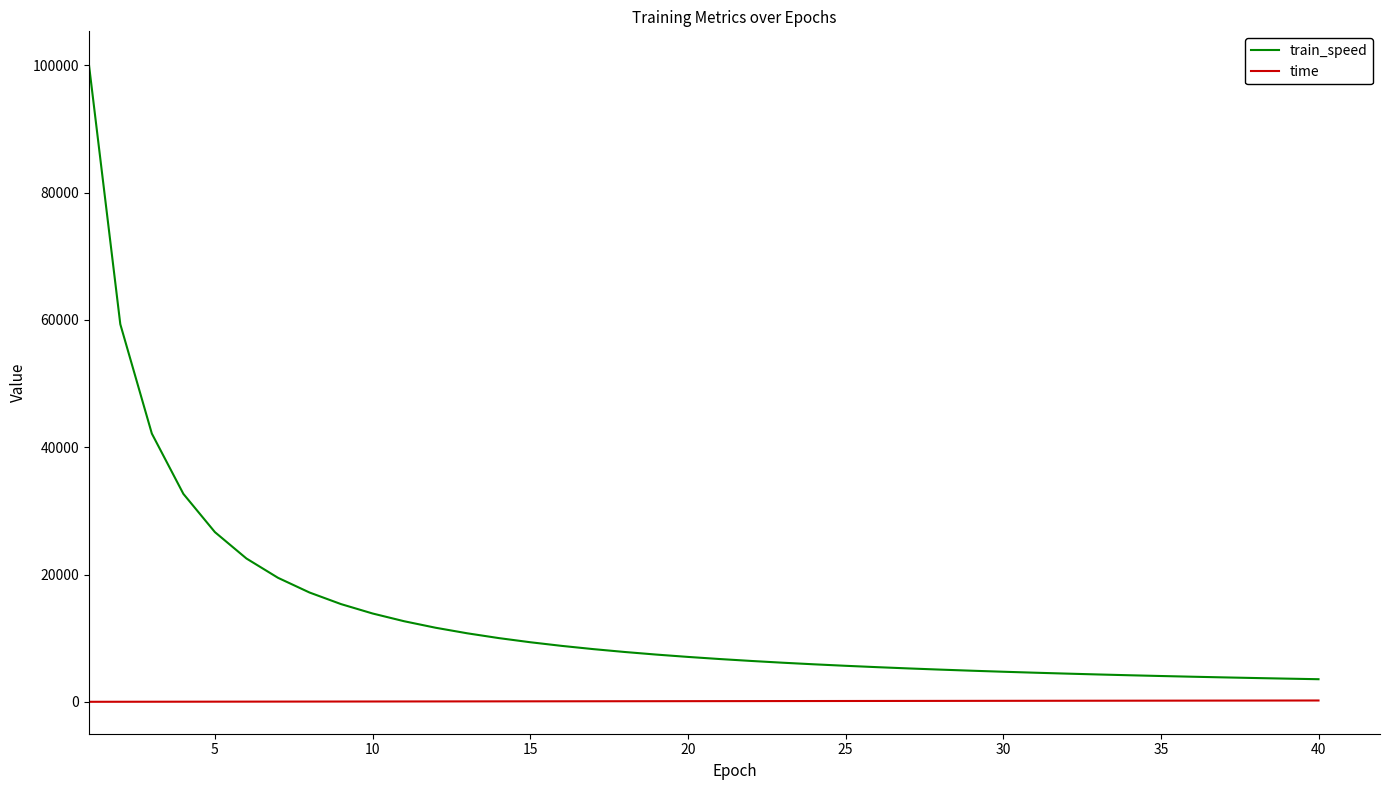

How many lines are shown in the chart?

2